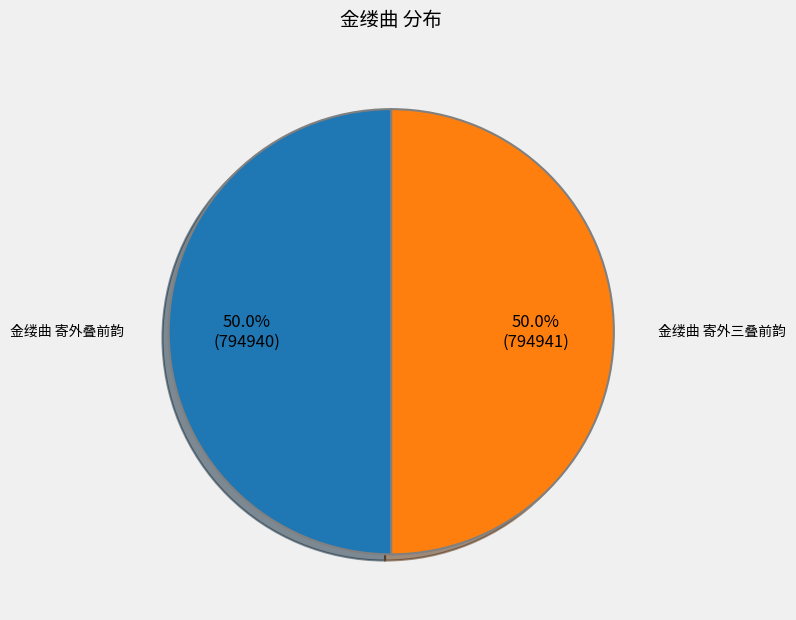

What is the ratio of the value at 金缕曲 寄外三叠前韵 to the value at 金缕曲 寄外叠前韵?

1.0